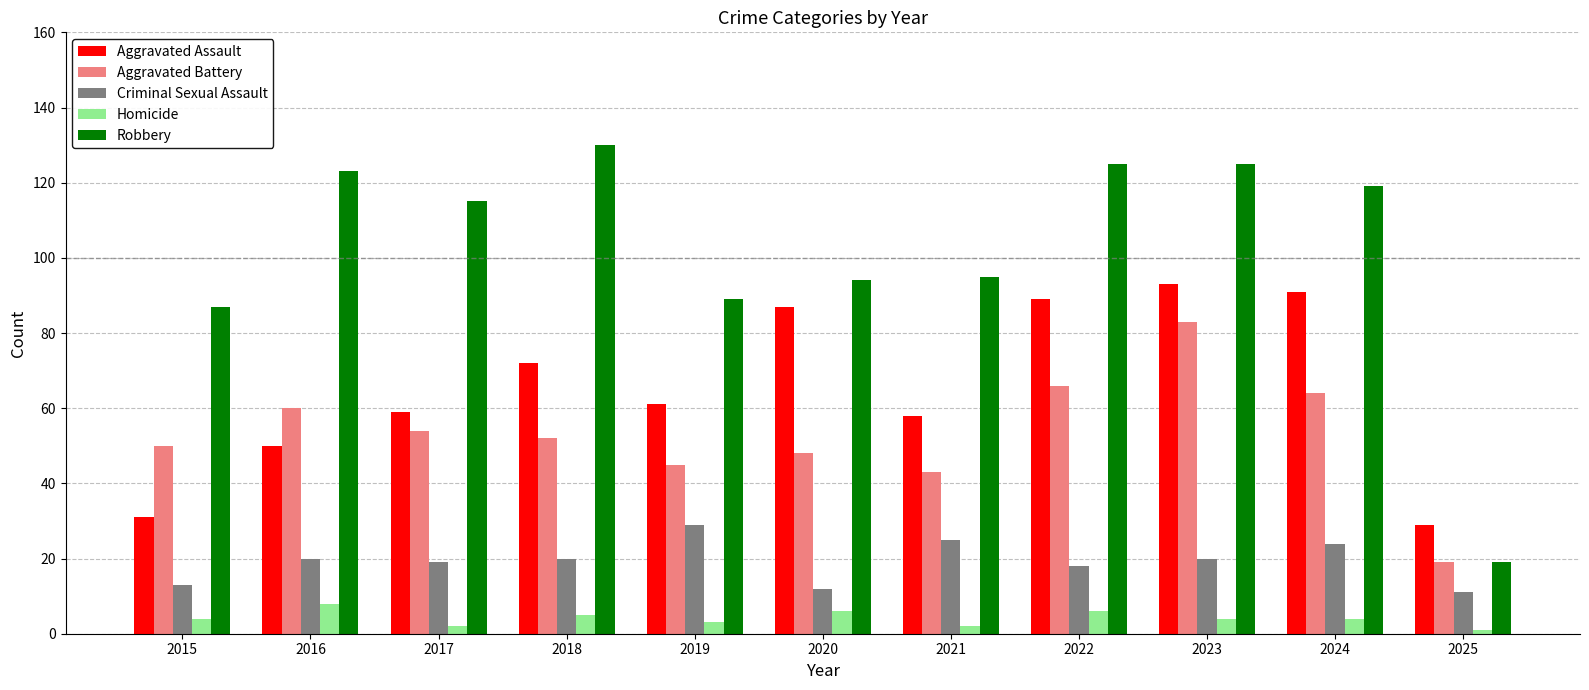

What is the total value across all series at 2024?

302